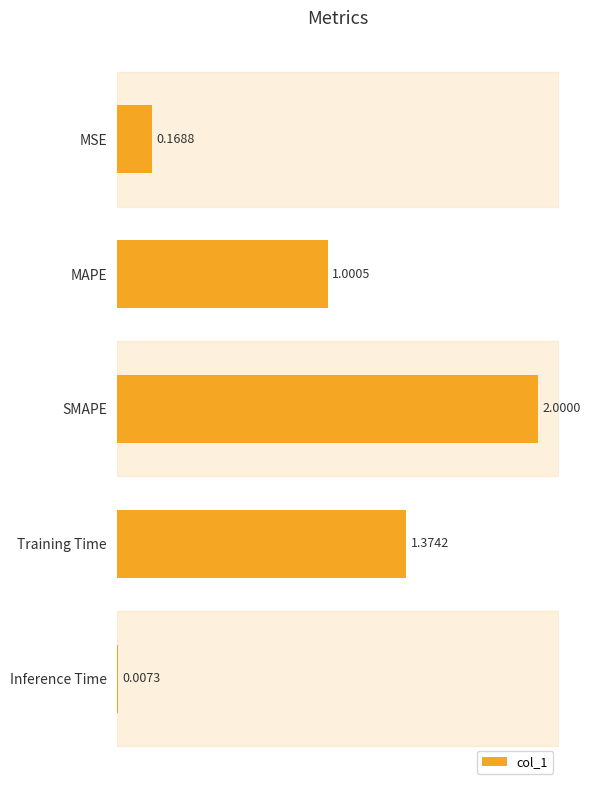

What is the difference between the maximum and second lowest values?

1.8